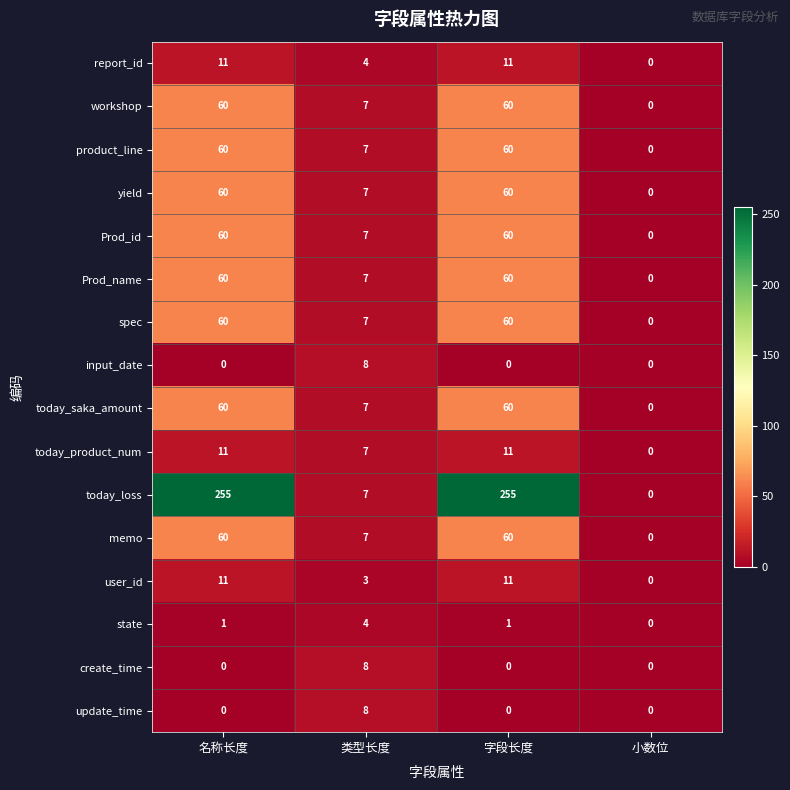

What is the difference between the today_saka_amount values at 字段长度 and 类型长度?

53